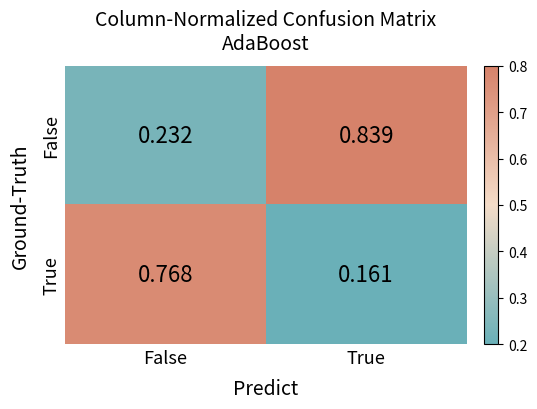

Rank the series by their maximum value, from lowest to highest.

True, False